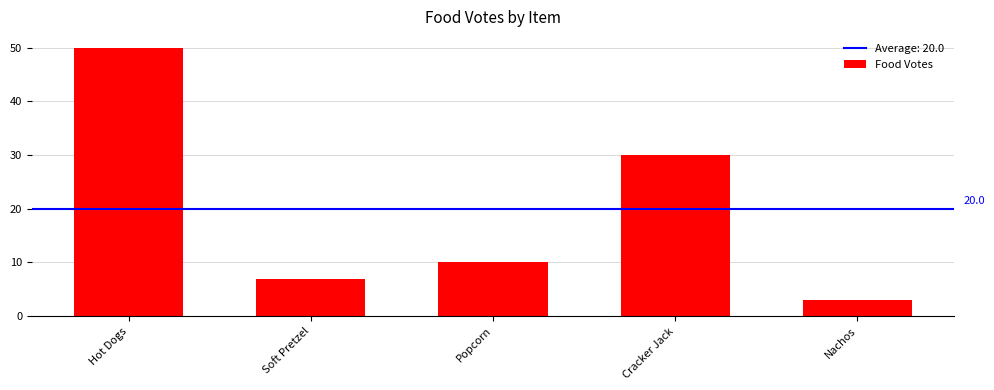

Reading left to right, transcribe all the data shown in this chart.

Hot Dogs=50	Soft Pretzel=7	Popcorn=10	Cracker Jack=30	Nachos=3